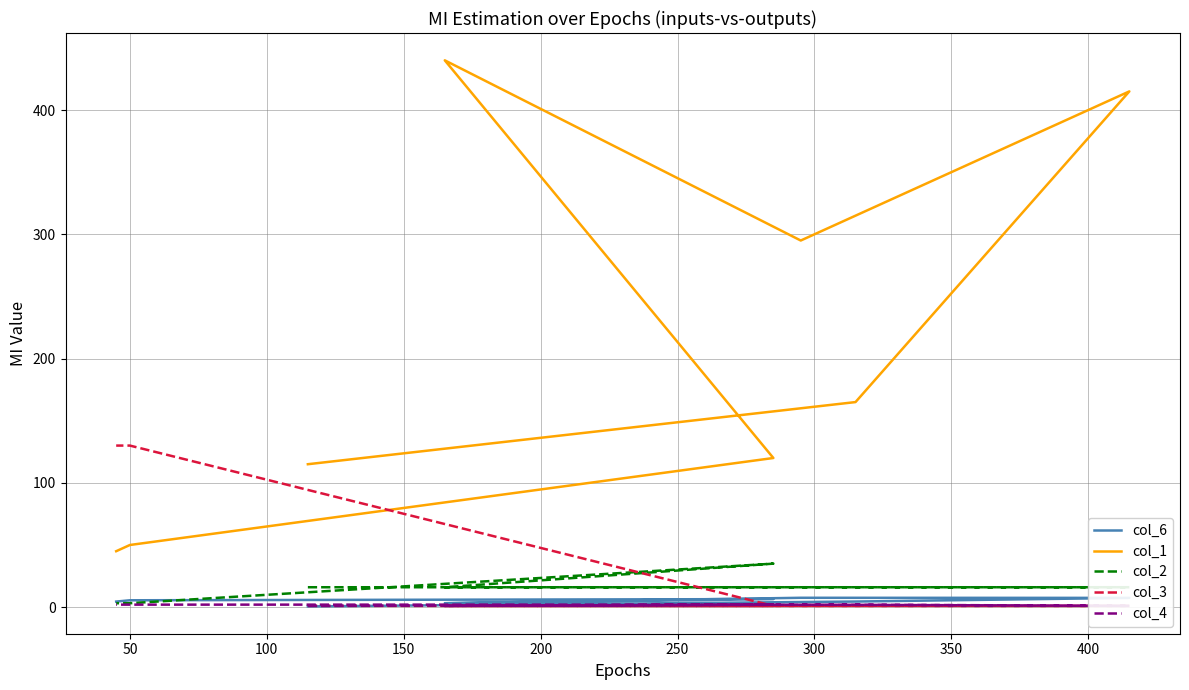

What is the value of the col_6 point at the 5th from the left?

3.1